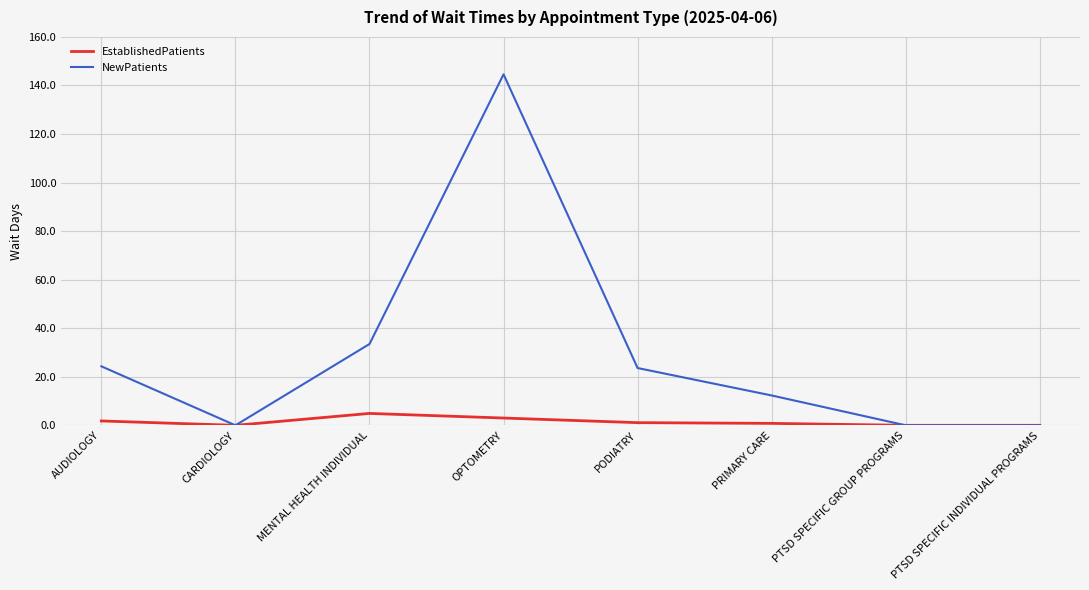

What is the maximum value for EstablishedPatients?

4.9